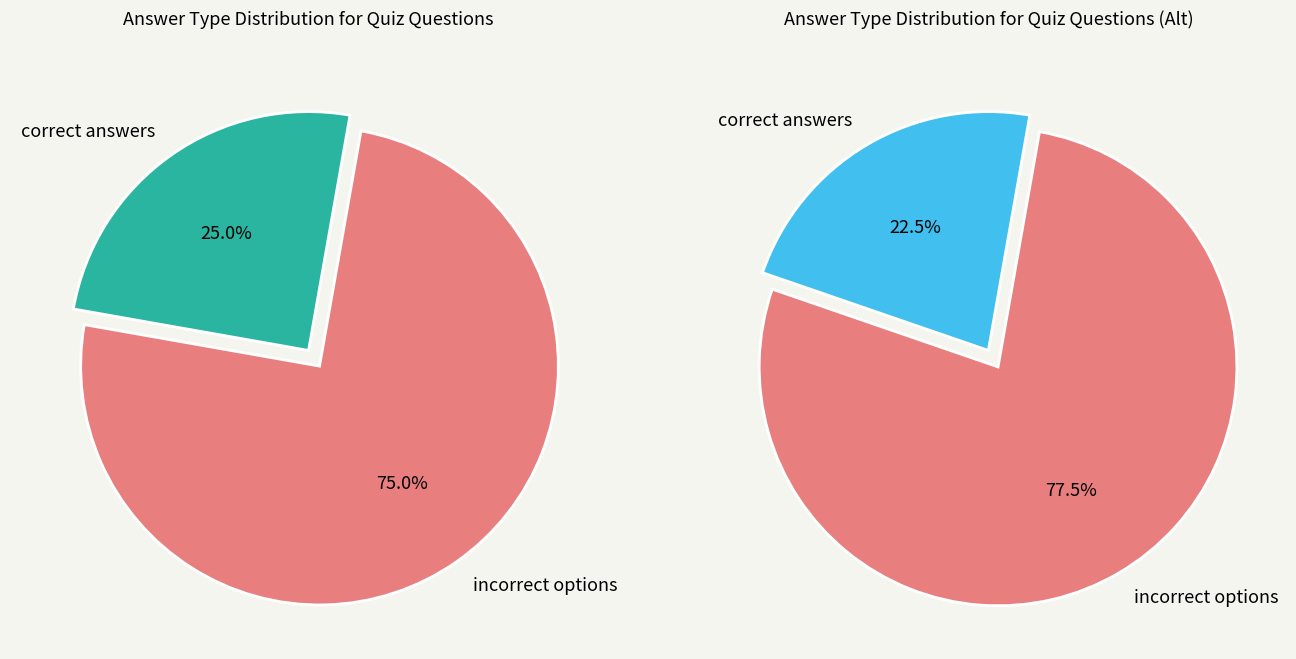

Which series has the widest spread of values?

correct